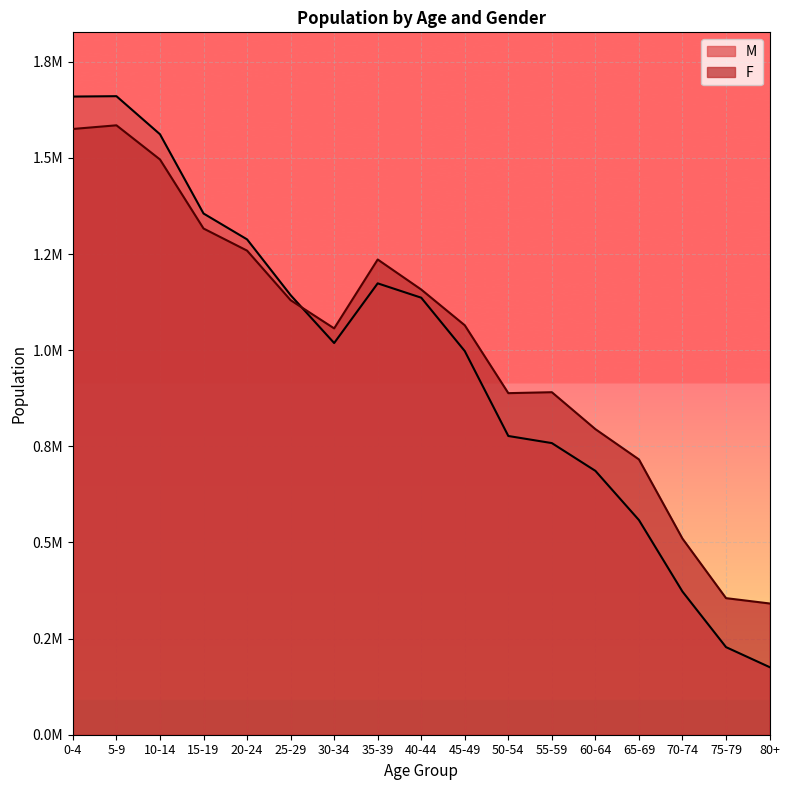

Where is the first local maximum for F?

5-9